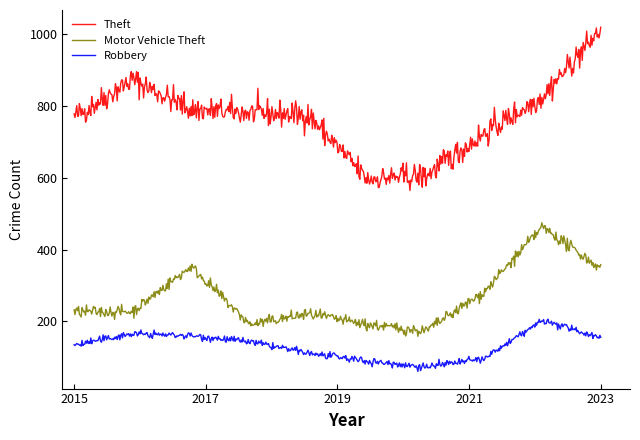

True or false: Robbery and Theft intersect in this chart.

False